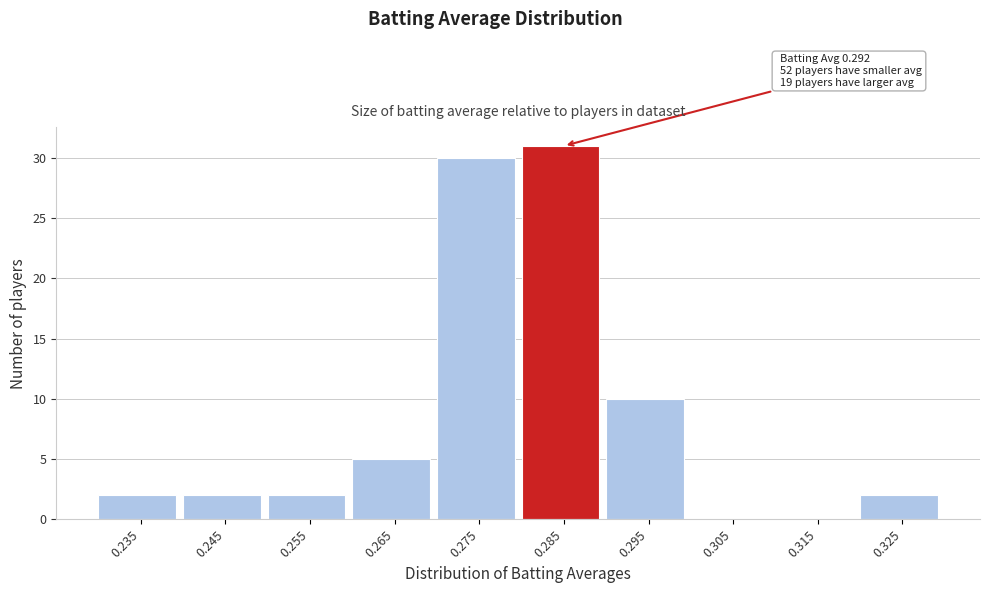

Reading left to right, what are all the values shown in this chart?

0.235=2	0.245=2	0.255=2	0.265=5	0.275=30	0.285=31	0.295=10	0.305=0	0.315=0	0.325=2